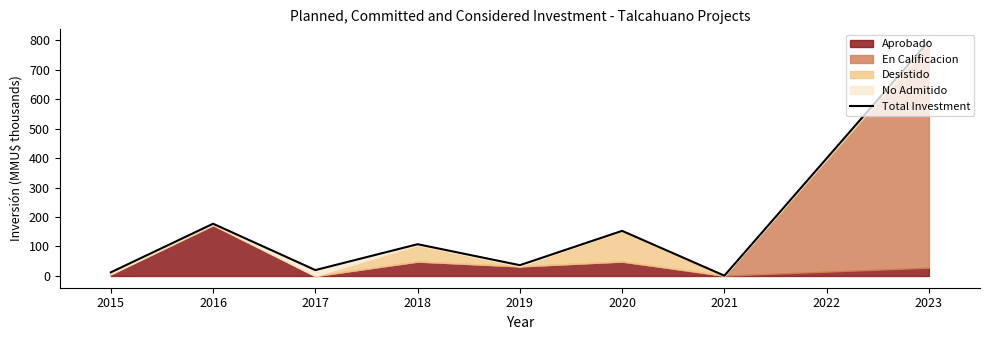

What is the sum of all values?

1304.3